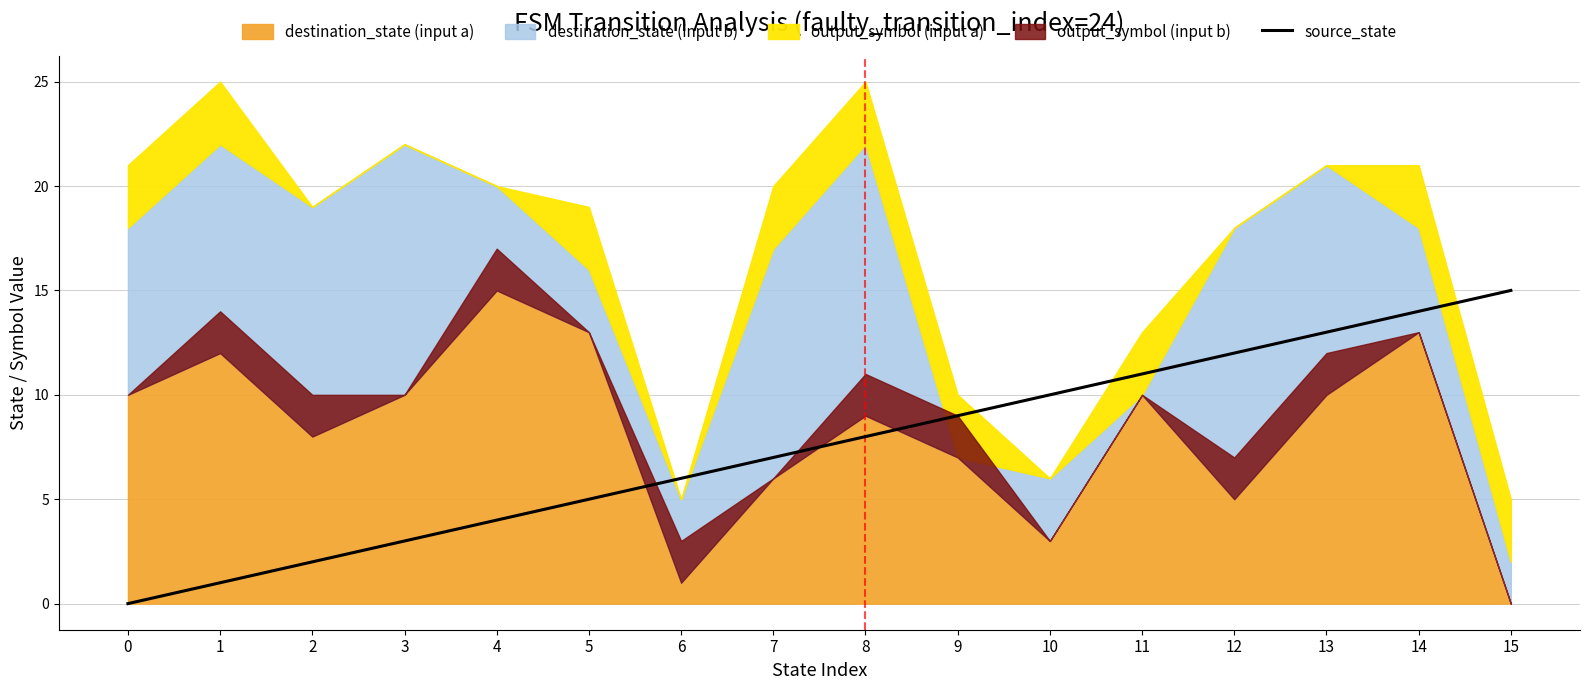

List the labels in order of source_state value, smallest first.

0, 1, 2, 3, 4, 5, 6, 7, 8, 9, 10, 11, 12, 13, 14, 15